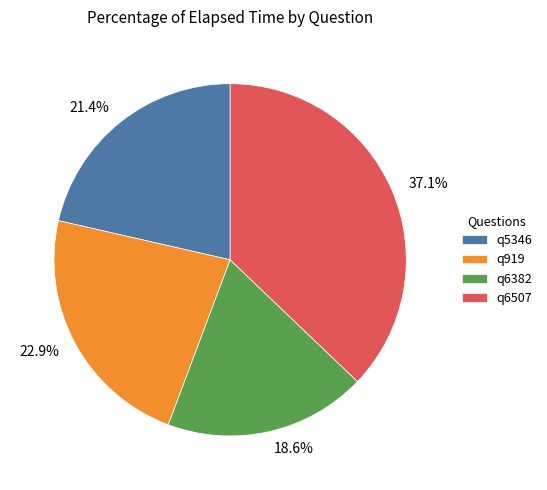

Does q919 represent more than half of the total?

No